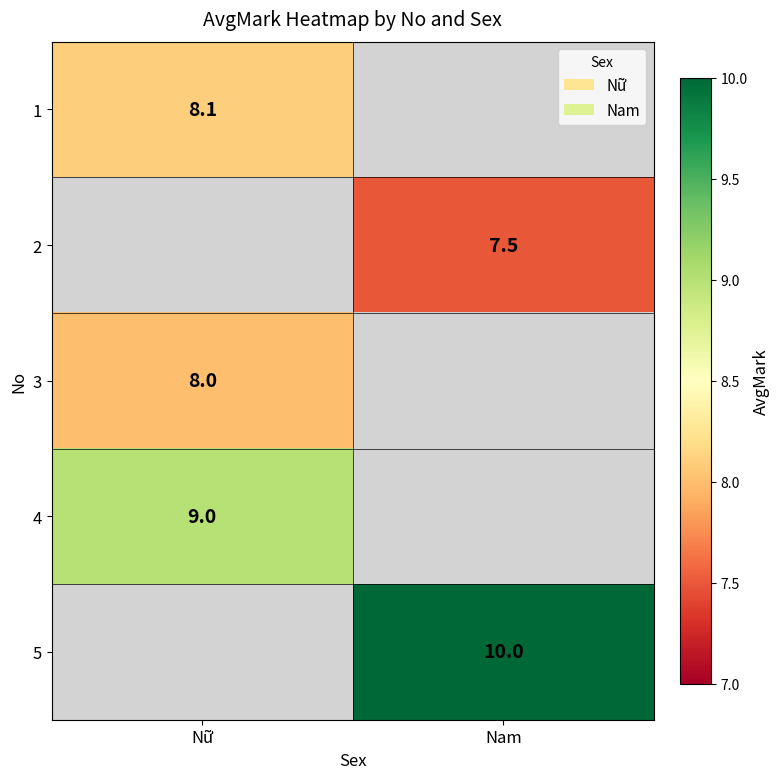

What is the maximum value shown in the chart?

10.0